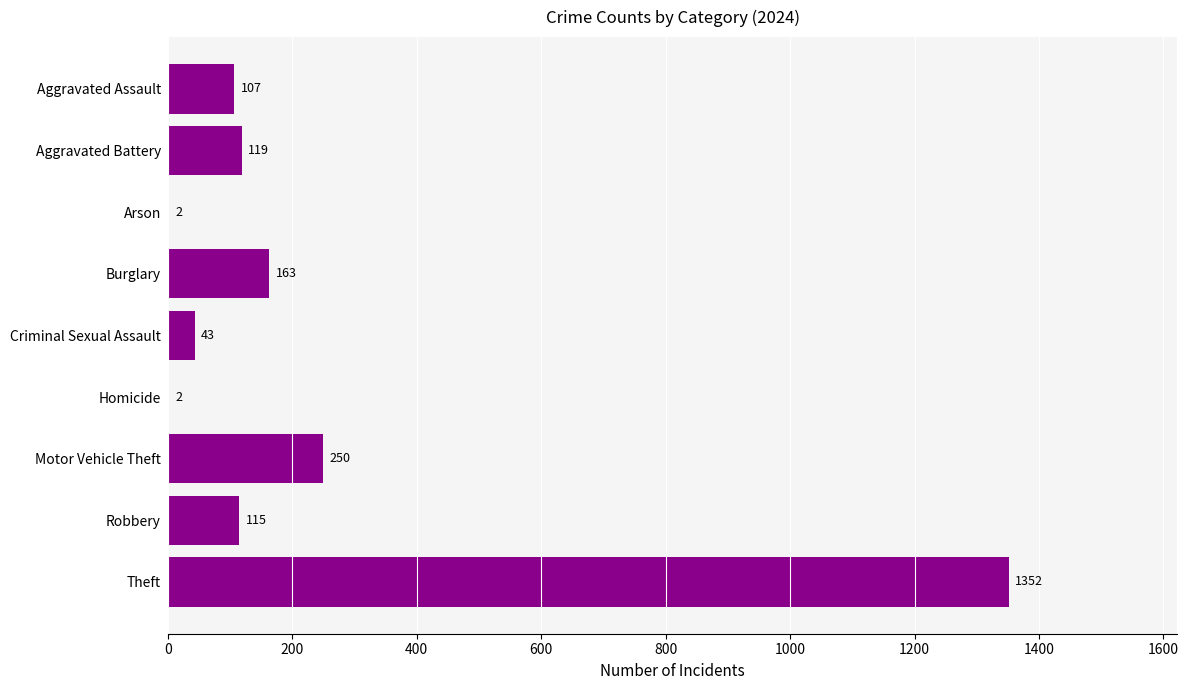

At which label is the value closest to 677?

Motor Vehicle Theft